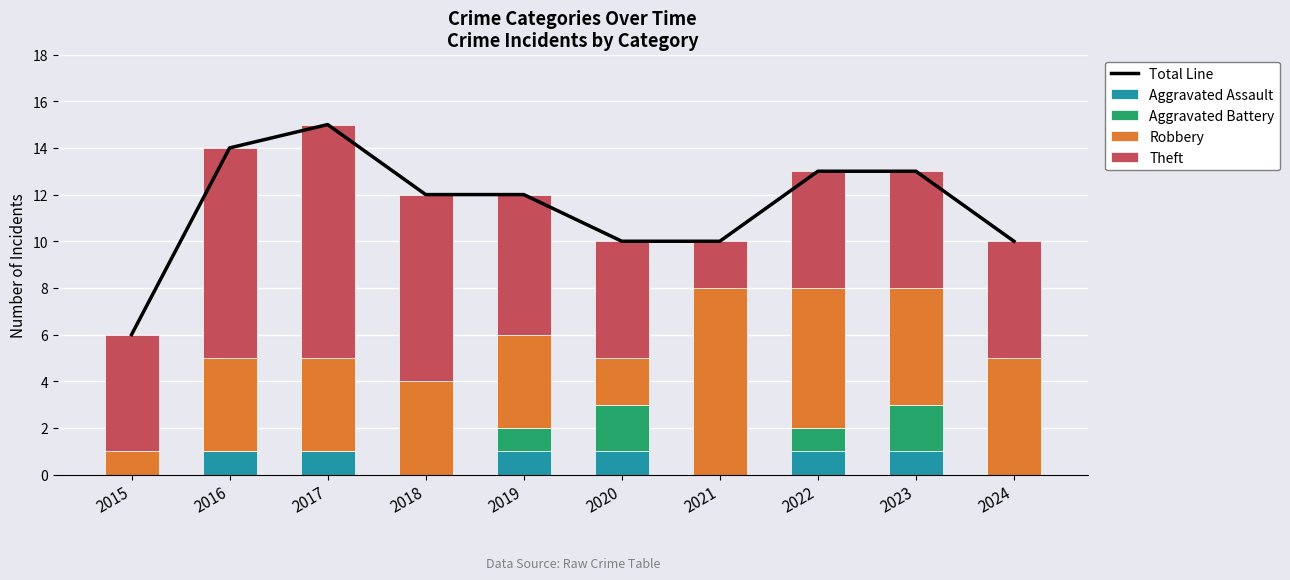

List the labels in order of Aggravated Battery value, smallest first.

2015, 2016, 2017, 2018, 2021, 2024, 2019, 2022, 2020, 2023